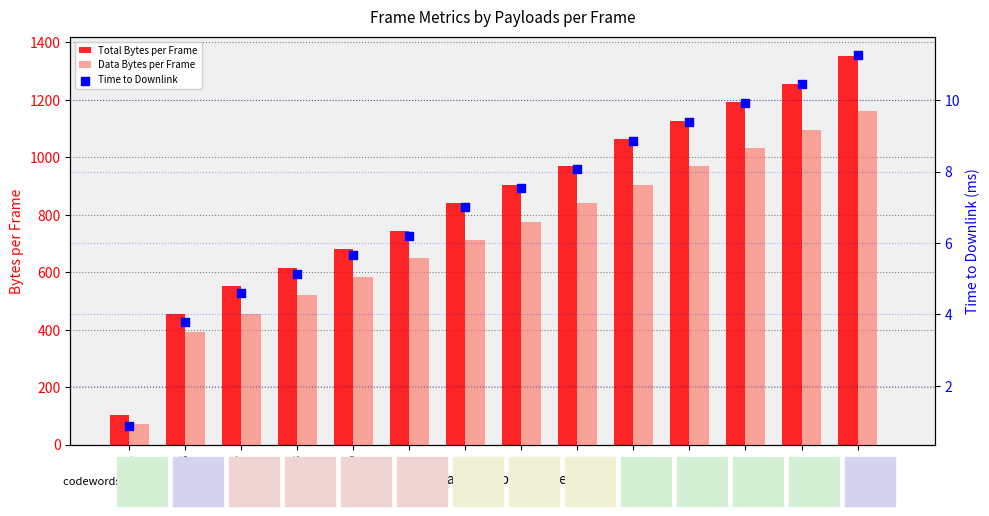

What are all the series names shown in the legend?

Total Bytes per Frame, Data Bytes per Frame, Time to Downlink